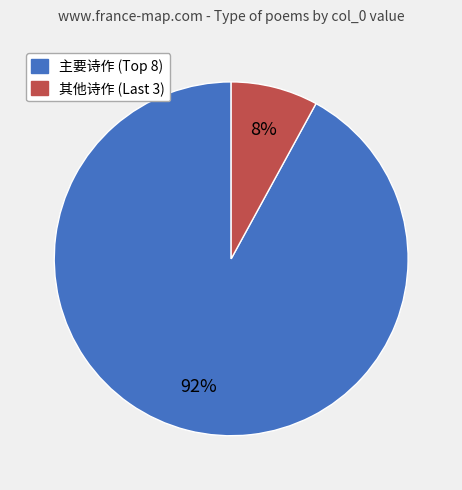

Is there any slice that represents more than half of the pie?

Yes